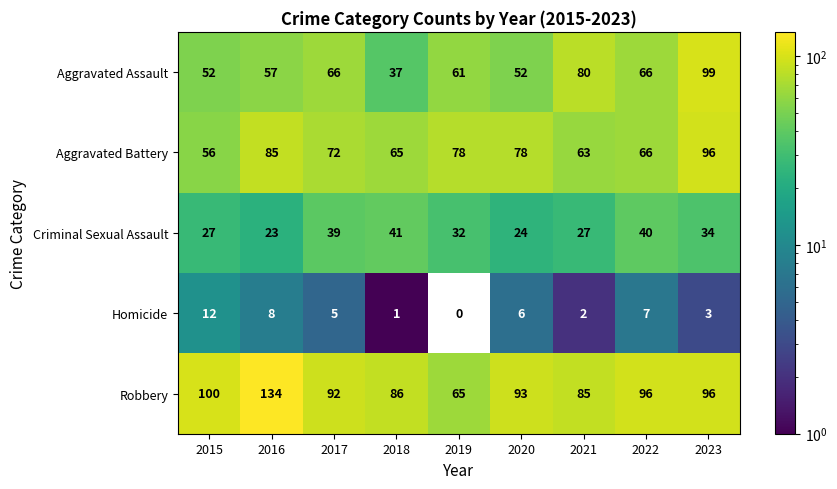

What is the greatest value displayed?

134